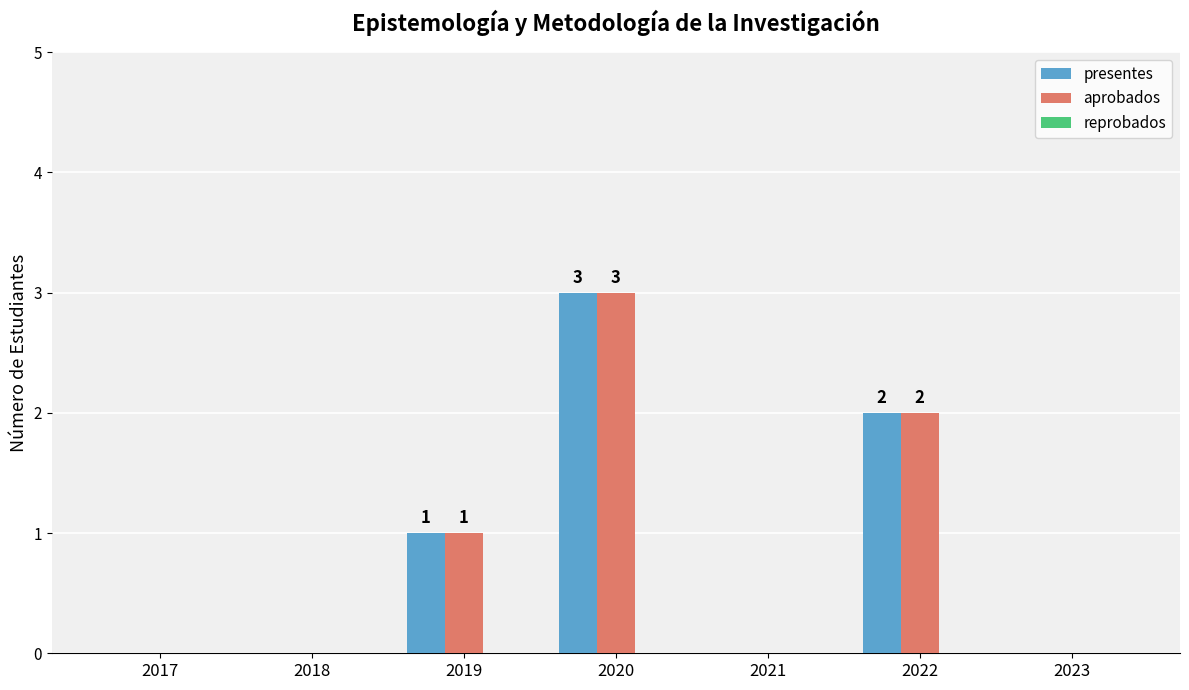

What is the sum of all presentes values?

6